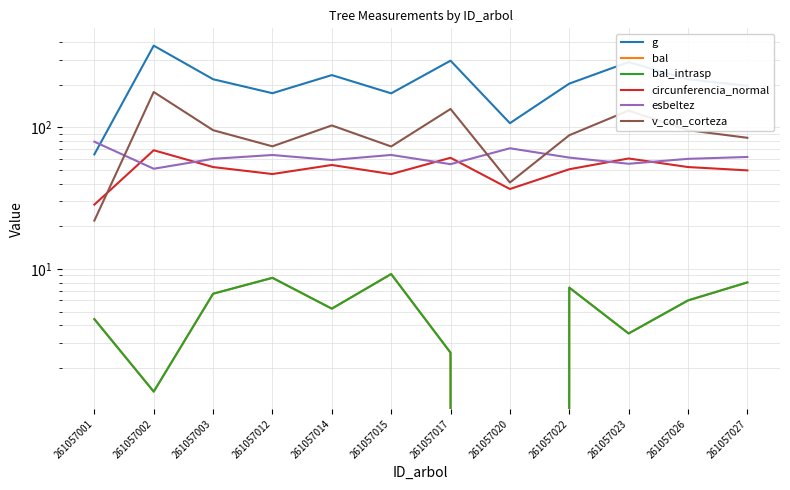

True or false: bal and bal_intrasp cross at least once.

False